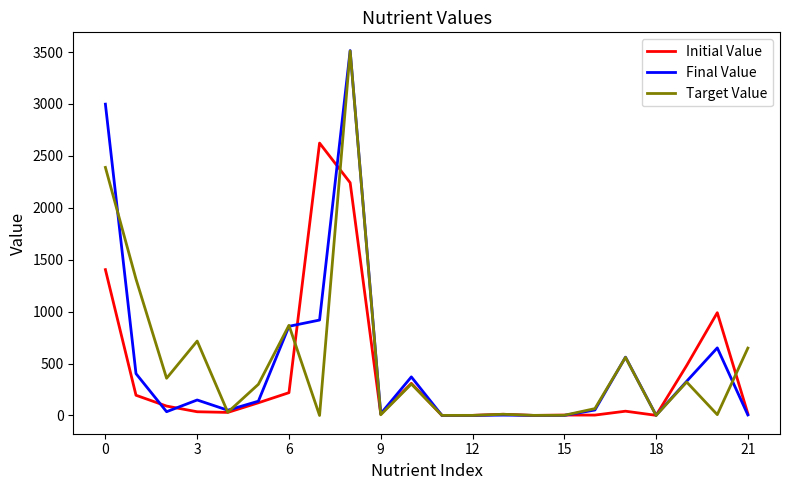

True or false: Target Value has more than 1 interior local peaks.

True